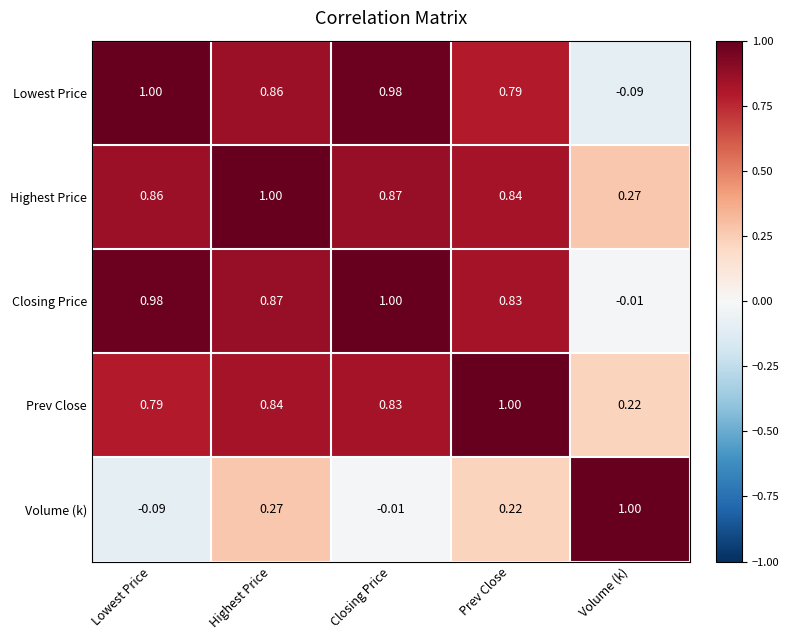

At Volume (k), list the series in order from smallest to largest.

Lowest Price, Closing Price, Prev Close, Highest Price, Volume (k)